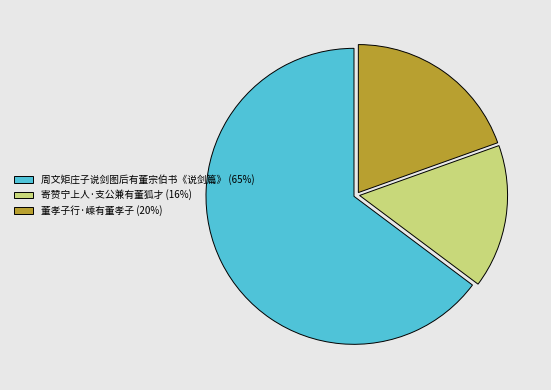

The 寄赞宁上人·支公兼有董狐才 slice represents 7% of the pie. True or false?

False